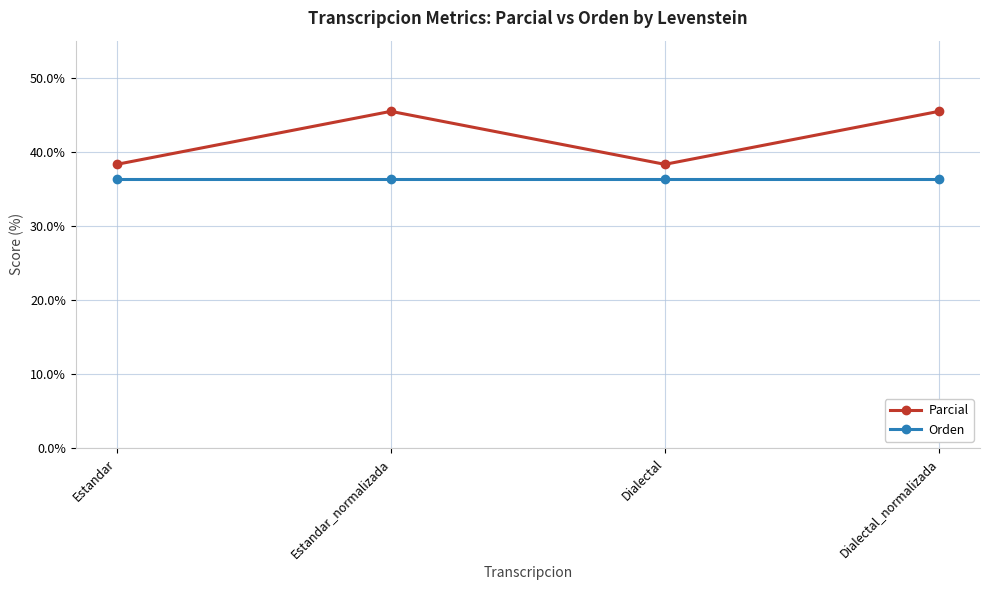

What is the difference between the highest and lowest values at Estandar?

1.9